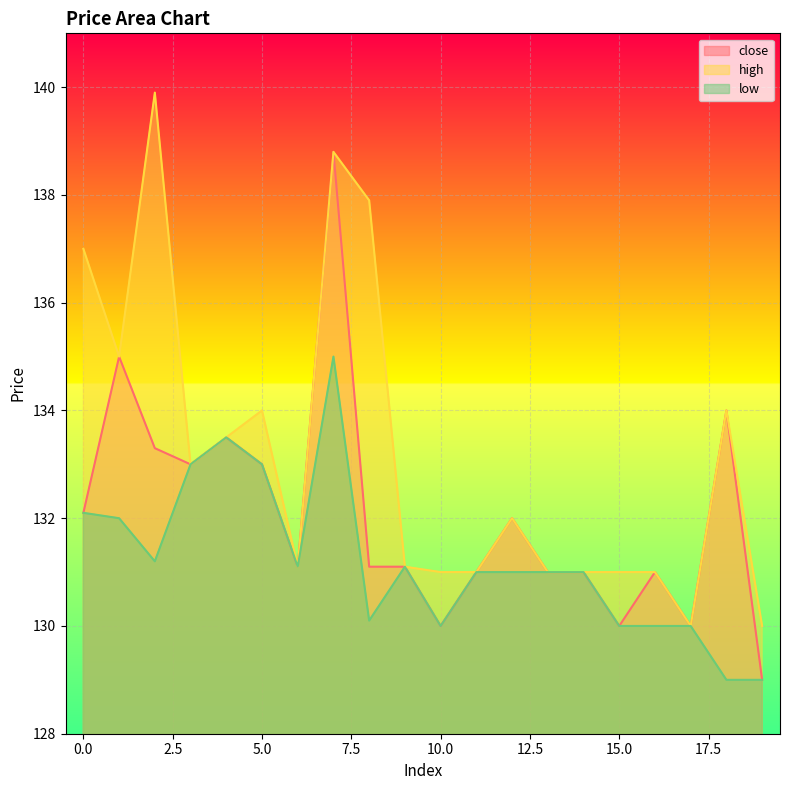

Does the chart display data point markers on the line(s)?

No